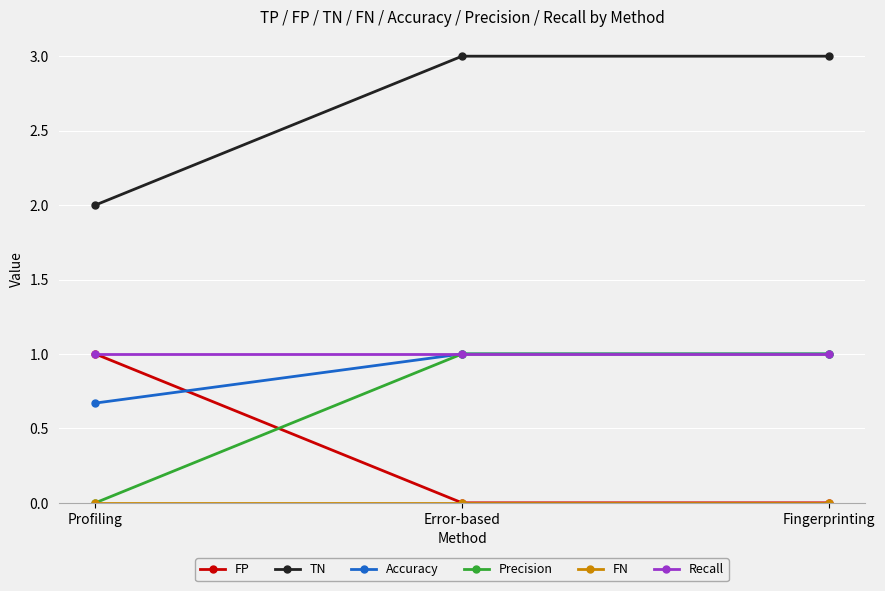

What is the lowest value of the Recall series?

1.0